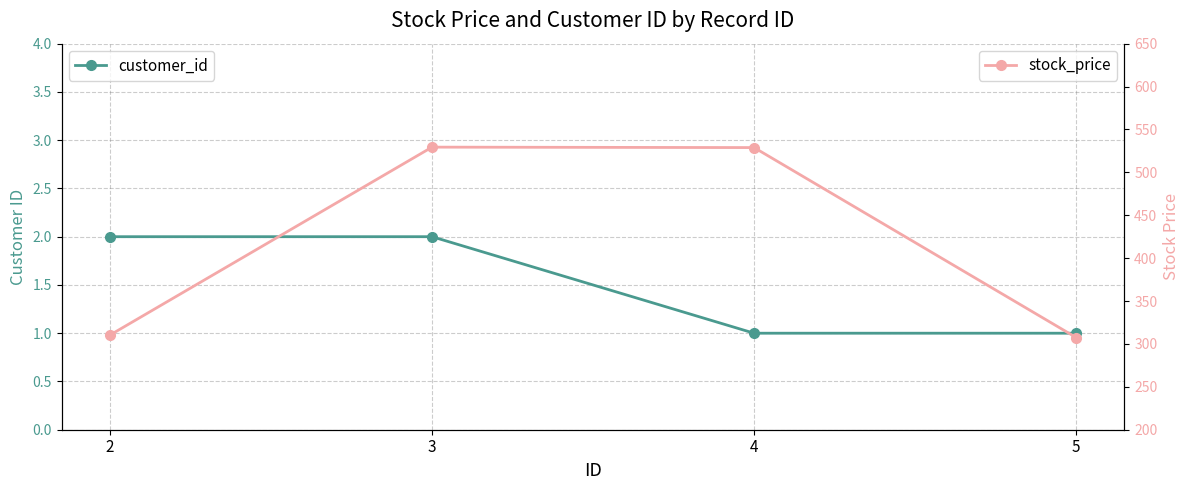

Is it true that customer_id equals 2.9 at 2?

False